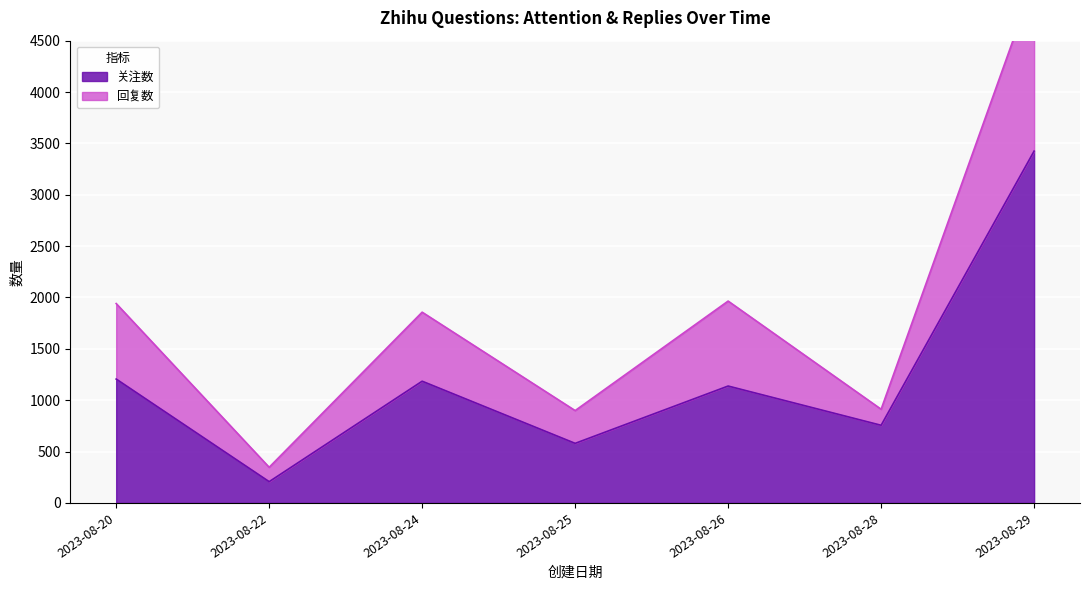

What is the maximum value for 回复数?

5077